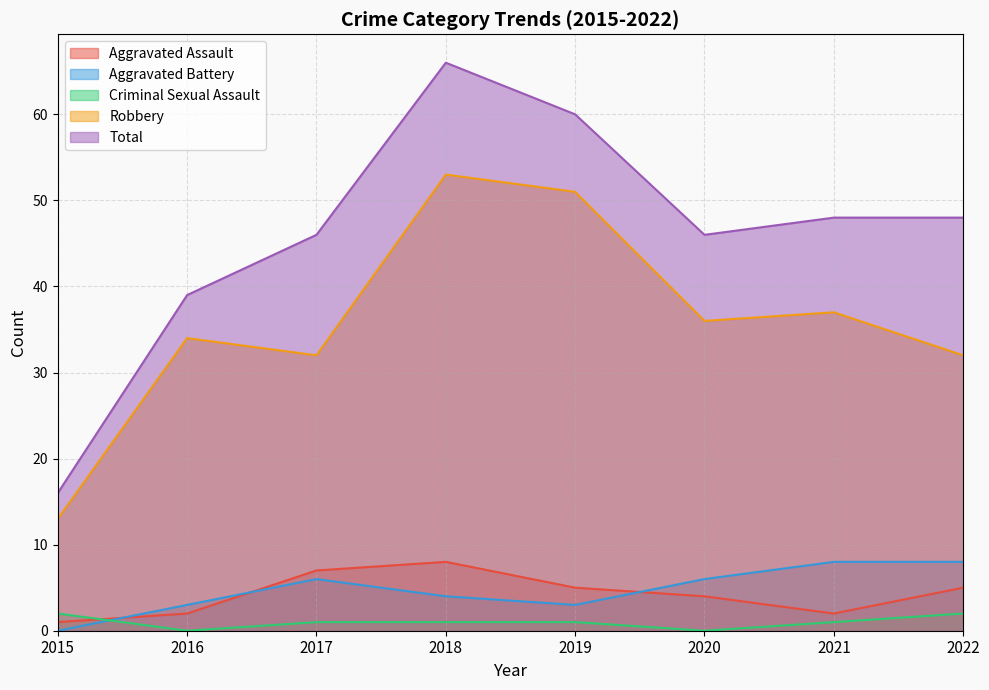

The Robbery series shows 59 at 2016. True or false?

False